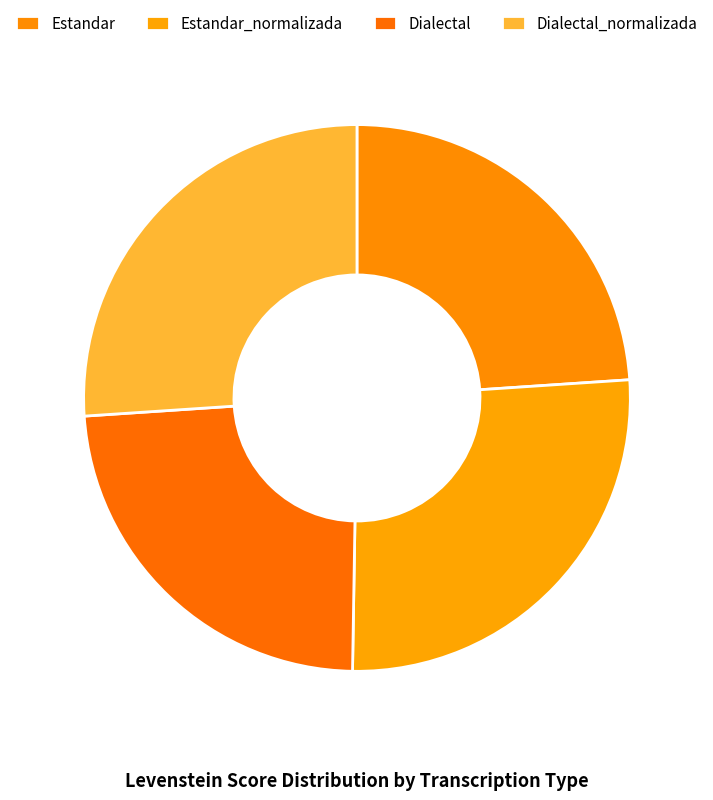

What is the ratio of the value at Estandar_normalizada to the value at Dialectal_normalizada?

1.0